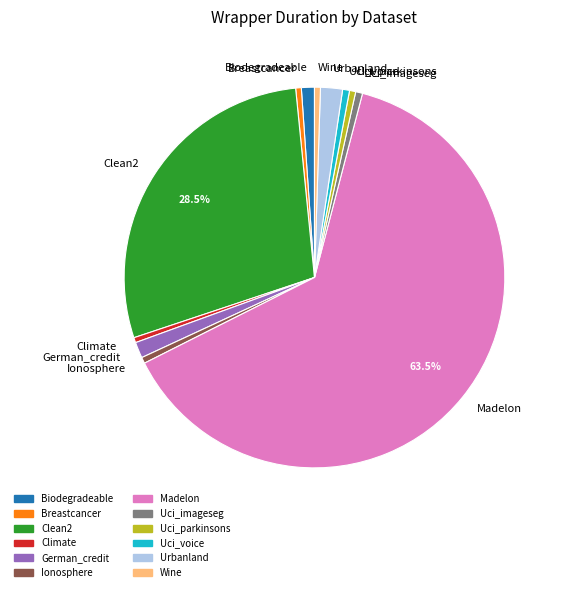

What is the largest slice in the pie chart?

Madelon